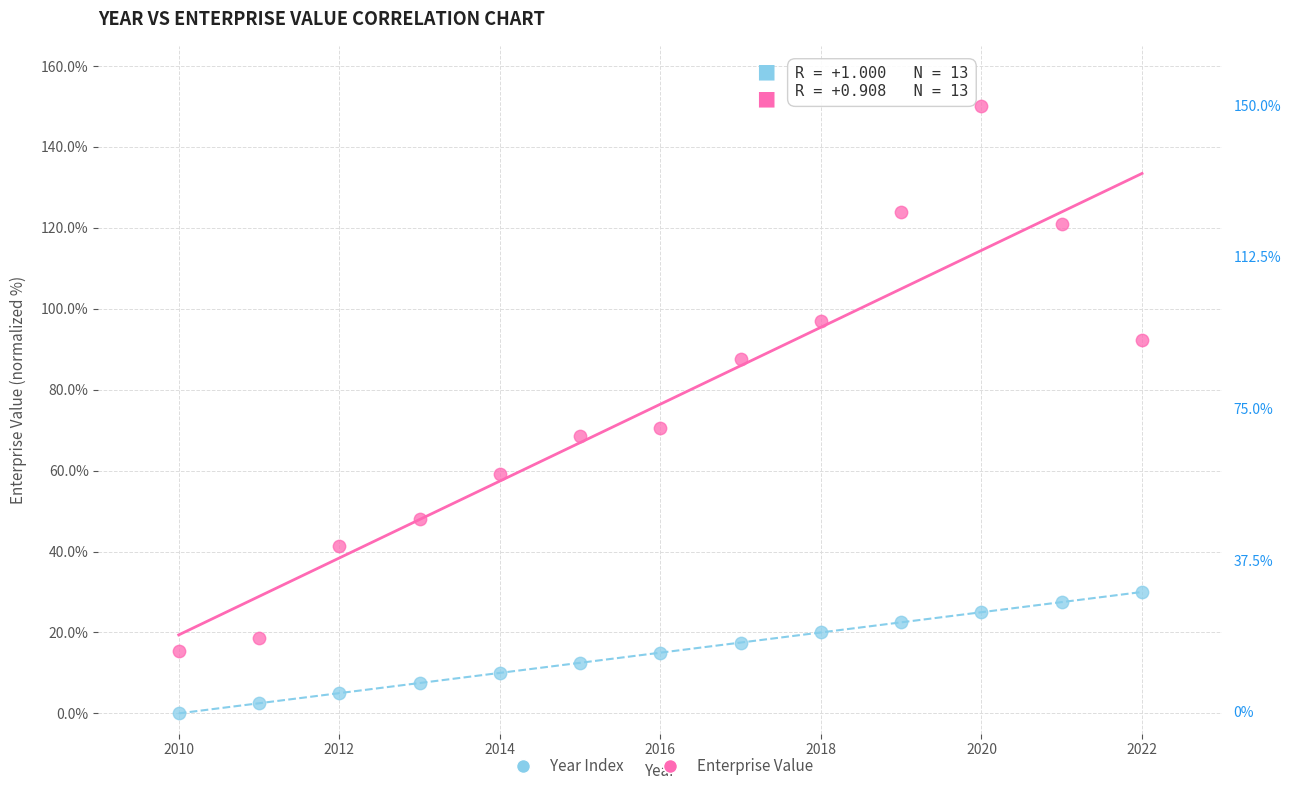

Across all data points, what is the range of Y values (max minus min)?

150.0